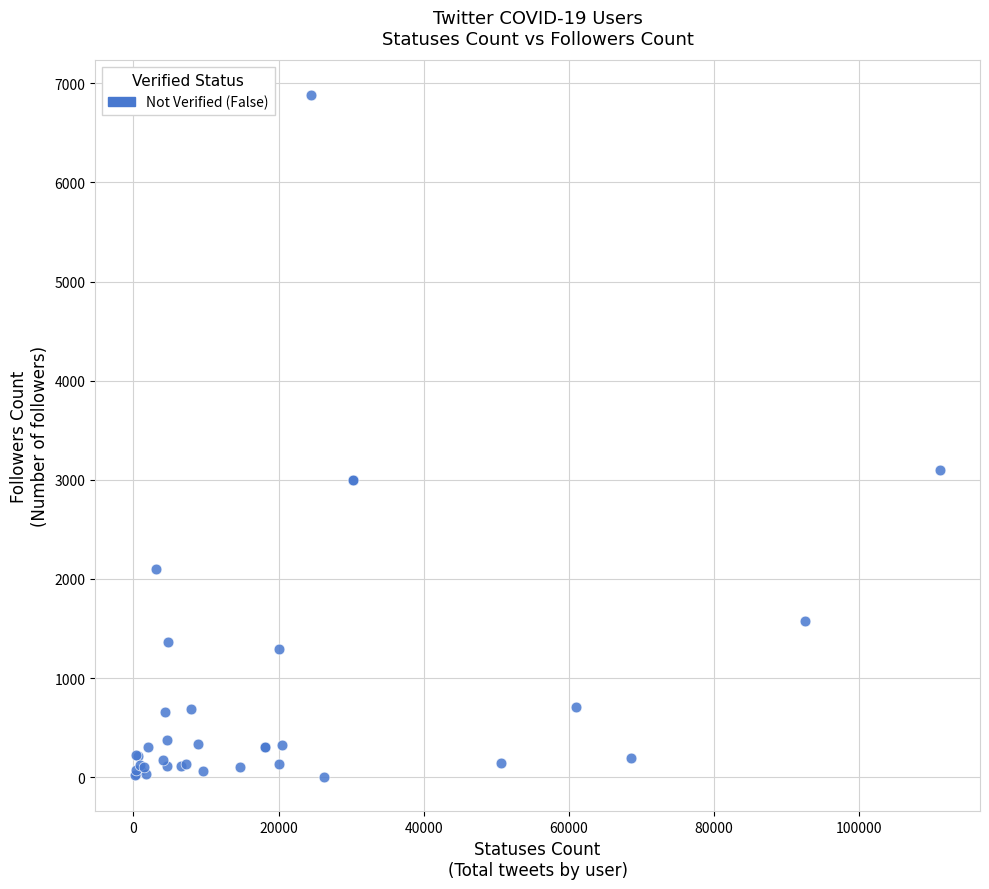

What Y value in the scatter plot is closest to 3445?

3097